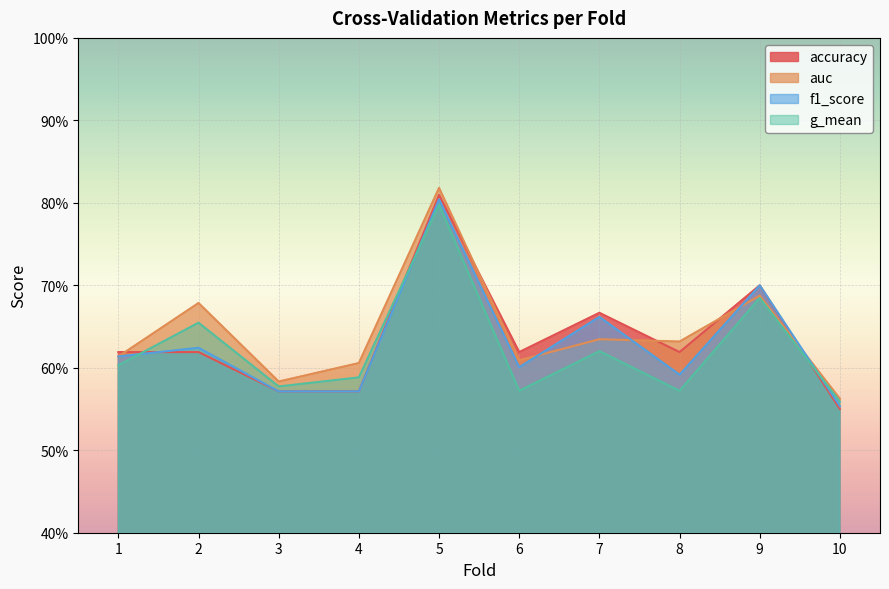

Reading left to right, list all the values displayed in this chart.

accuracy: 0.6	0.6	0.6	0.6	0.8	0.6	0.7	0.6	0.7	0.6
auc: 0.6	0.7	0.6	0.6	0.8	0.6	0.6	0.6	0.7	0.6
f1_score: 0.6	0.6	0.6	0.6	0.8	0.6	0.7	0.6	0.7	0.6
g_mean: 0.6	0.7	0.6	0.6	0.8	0.6	0.6	0.6	0.7	0.6